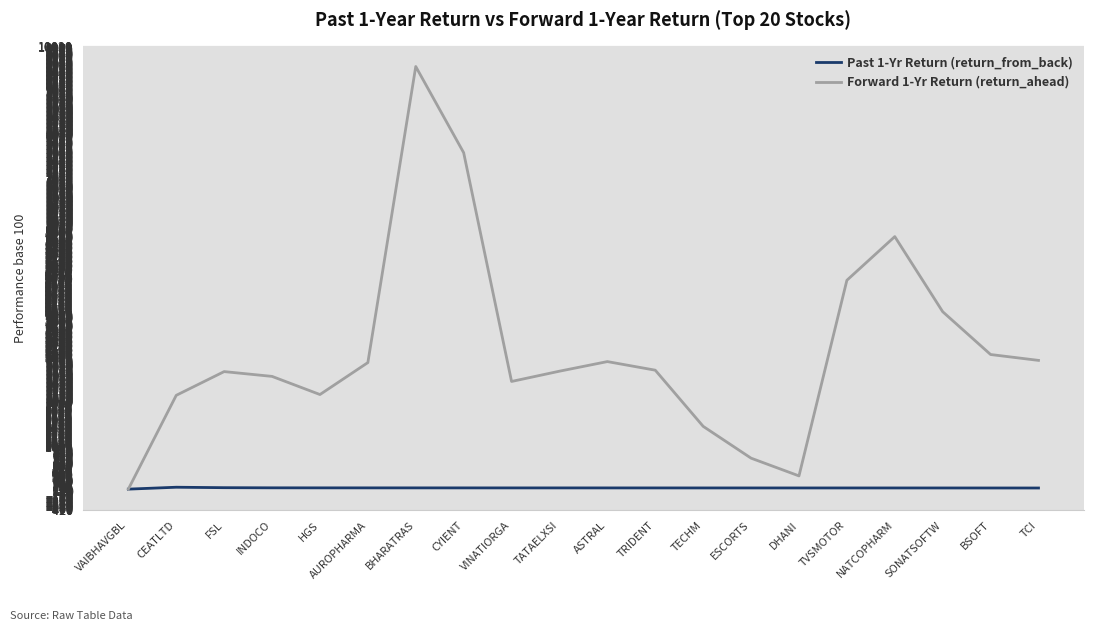

The Forward 1-Yr Return (return_ahead) series shows 3916.6 at TRIDENT. True or false?

False